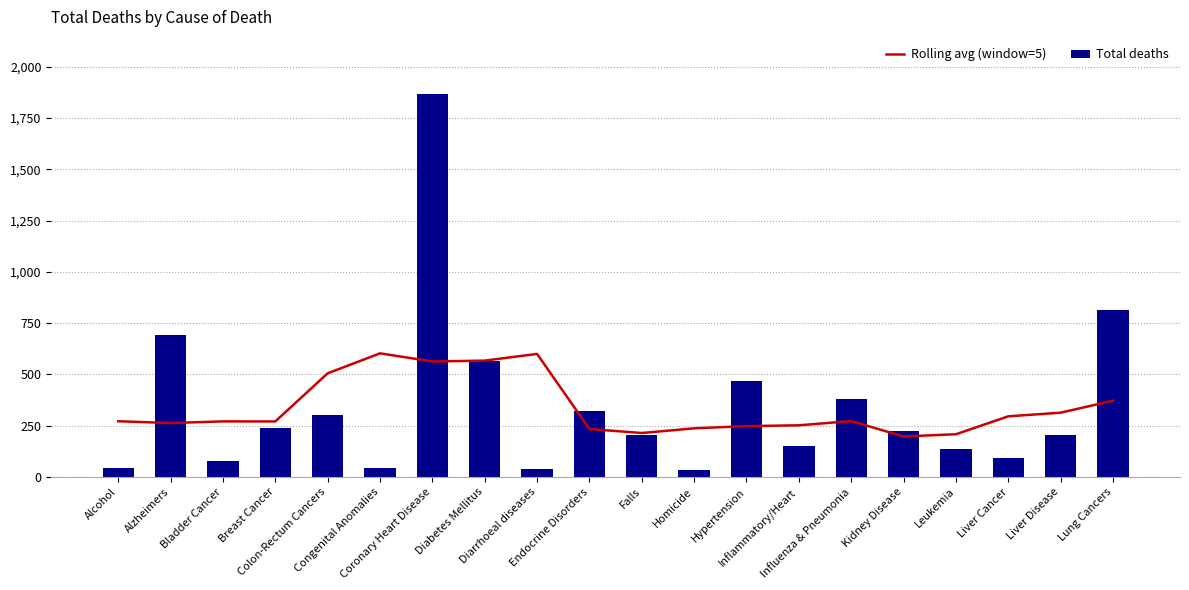

What is the minimum value shown in the chart?

36.0